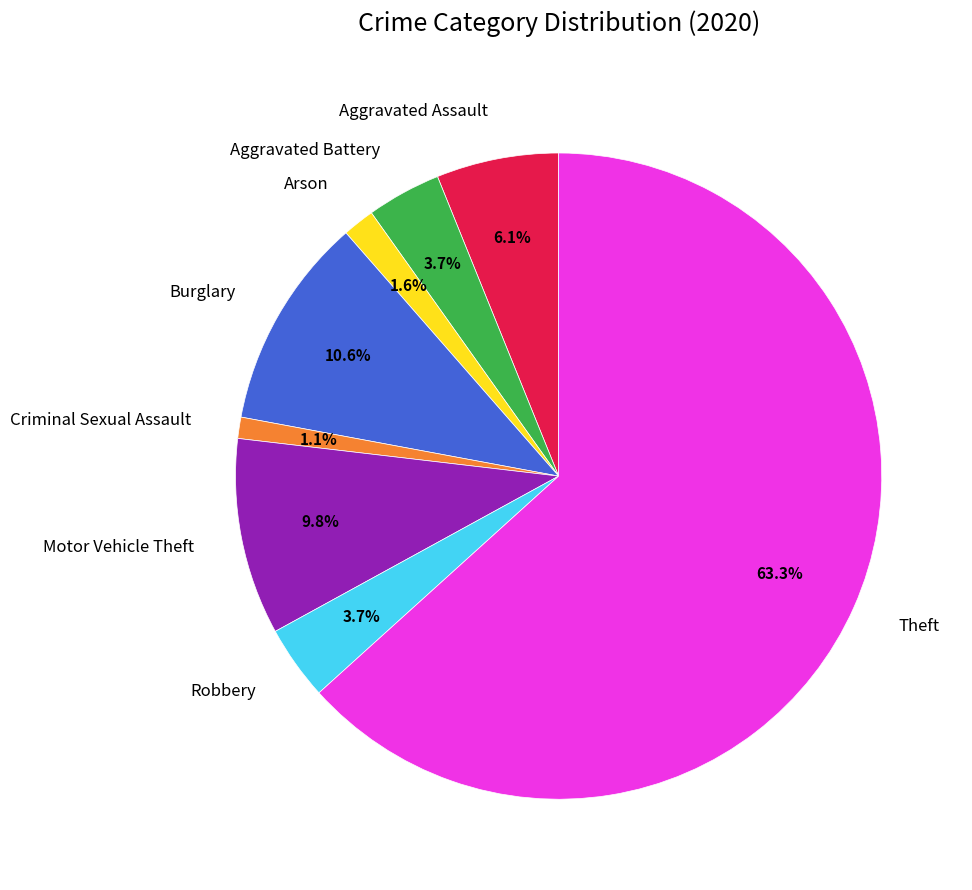

How many slices are in this pie chart?

8